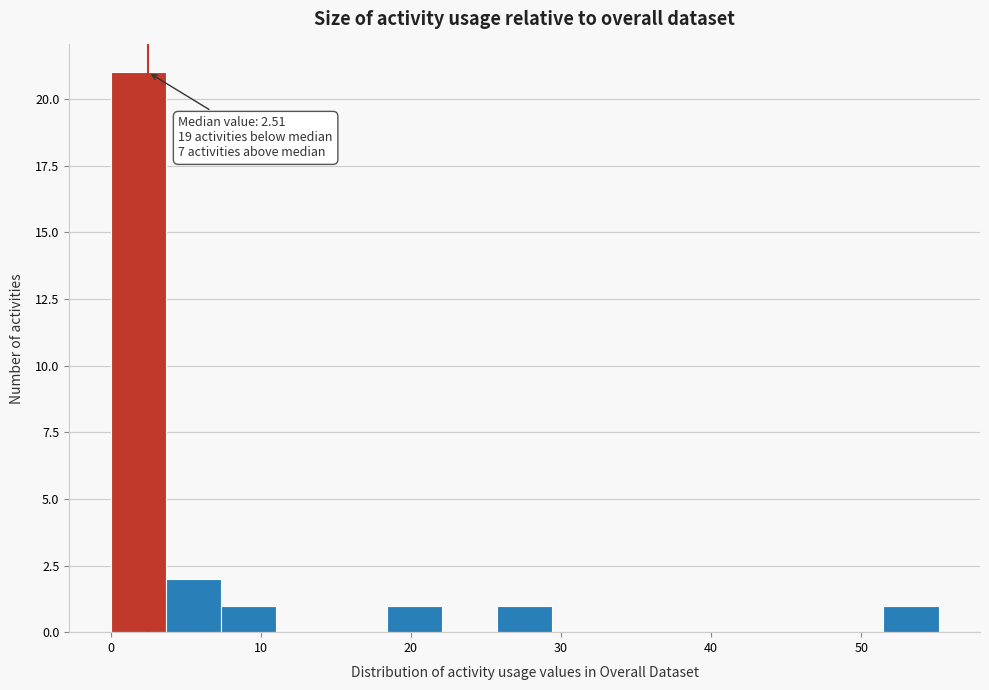

Read against the x-axis, roughly where is the centre of the tallest bar?

2